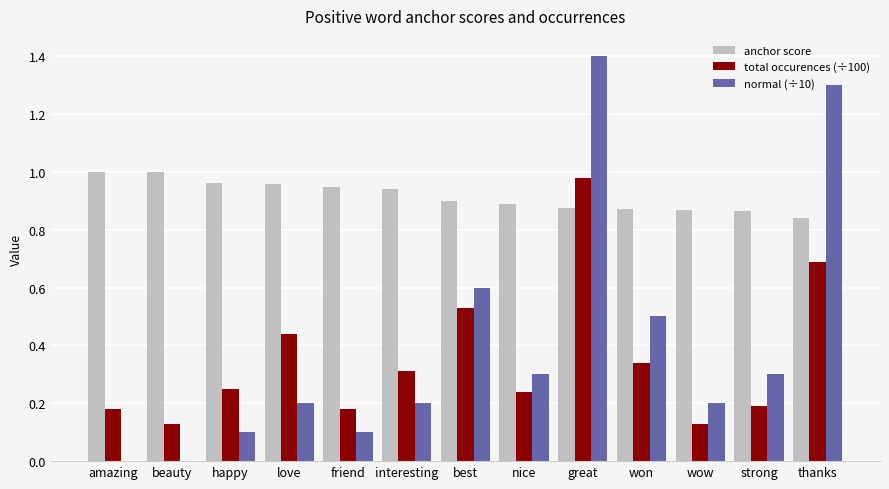

Which label corresponds to the largest value in the chart?

great